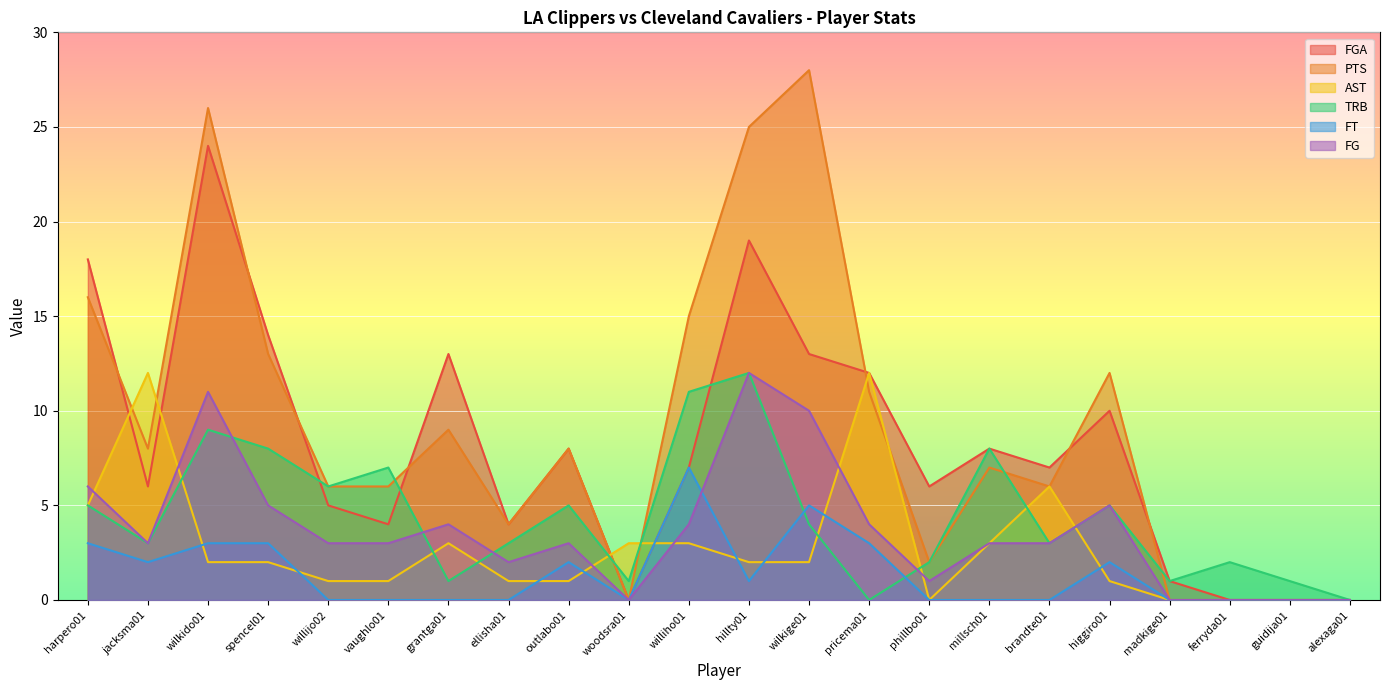

Between jacksma01 and alexaga01, which series saw the biggest shift?

AST